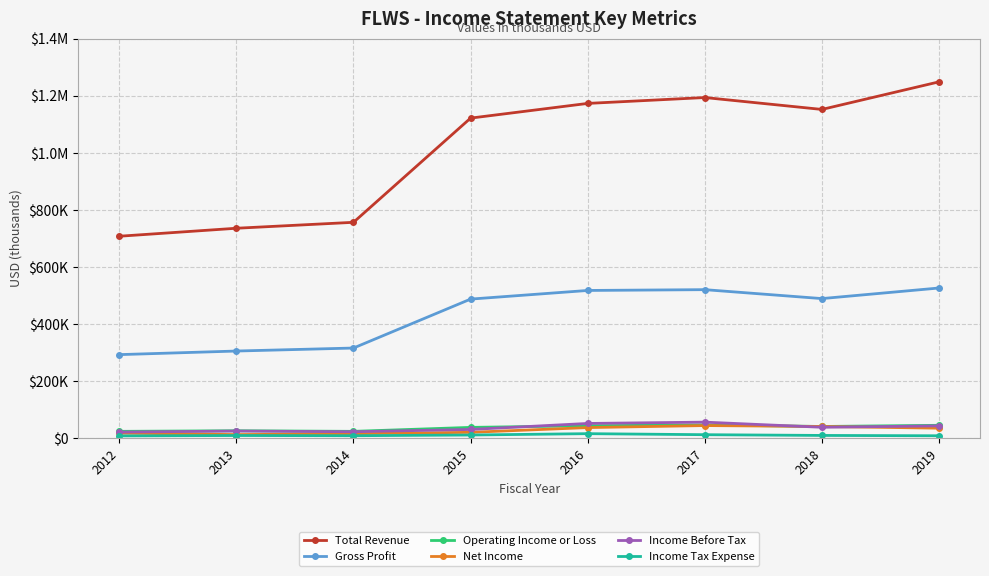

What are all the series names shown in the legend?

Total Revenue, Gross Profit, Operating Income or Loss, Net Income, Income Before Tax, Income Tax Expense